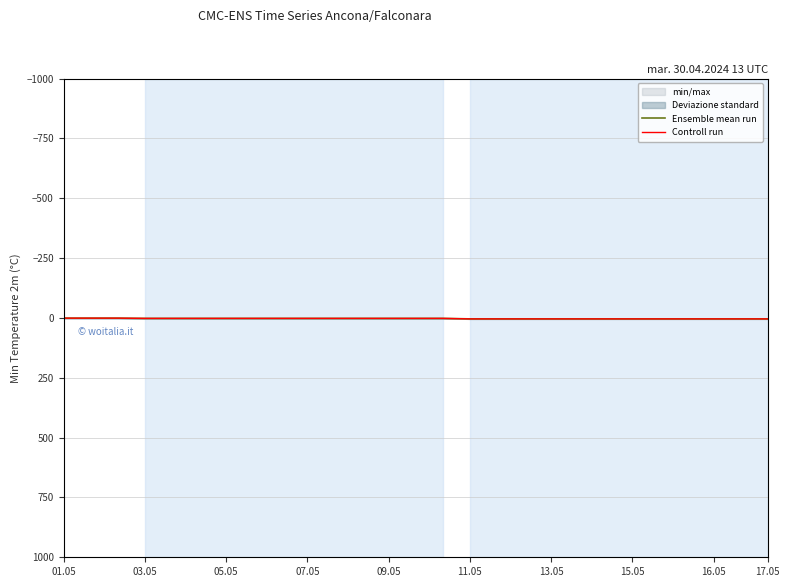

What is the sum of the Ensemble mean run values at 15 and 03.05?

5